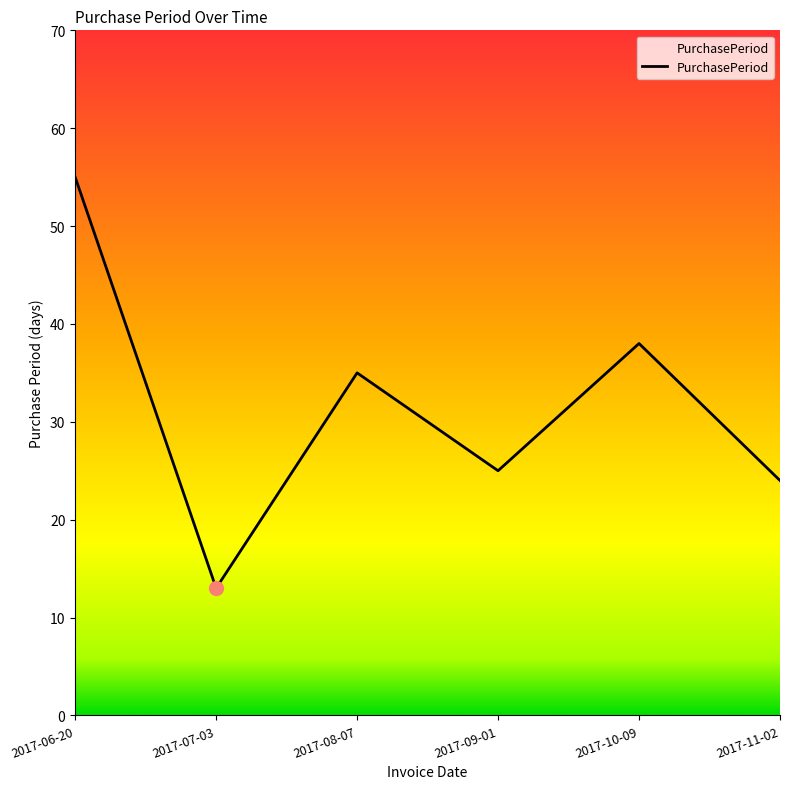

Which label corresponds to the largest value in the chart?

2017-06-20